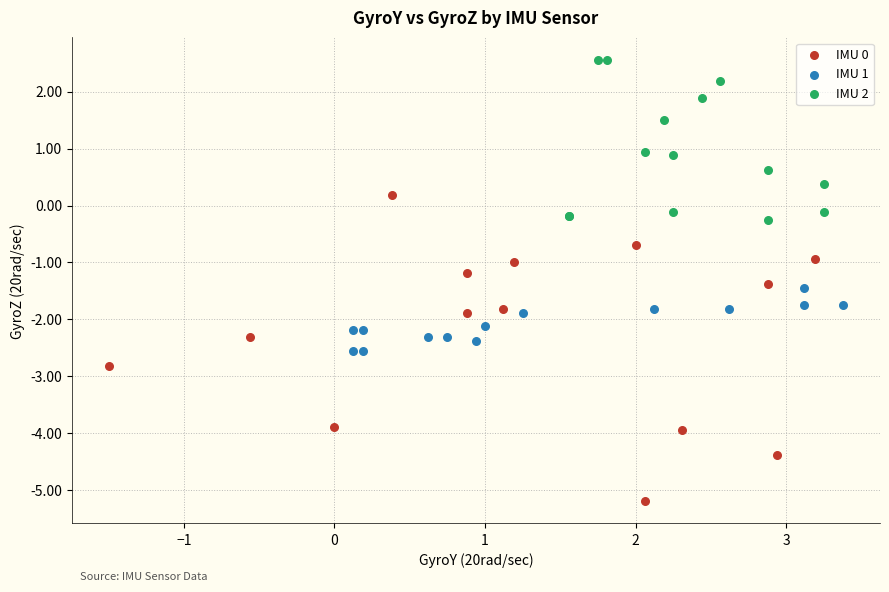

Which series has the widest spread of Y values?

IMU 0